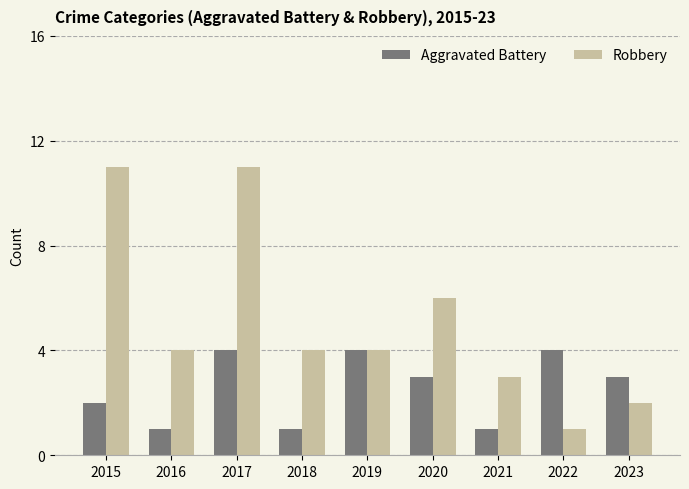

What is the value of the Aggravated Battery bar at the 1st from the left?

2